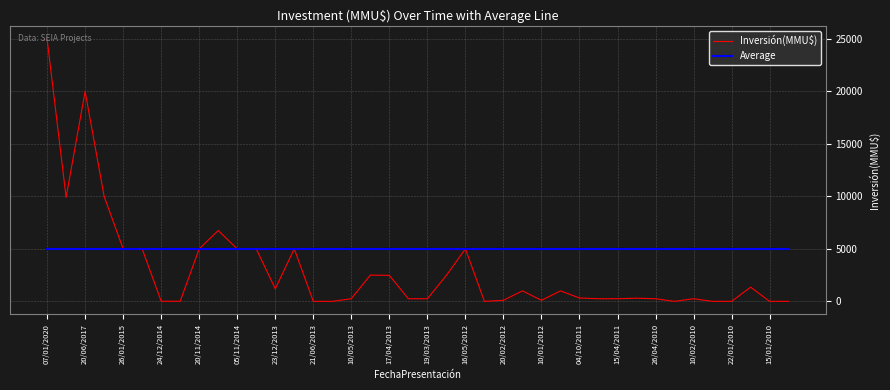

Rank the series by their average value, from highest to lowest.

Average, Inversión(MMU$)